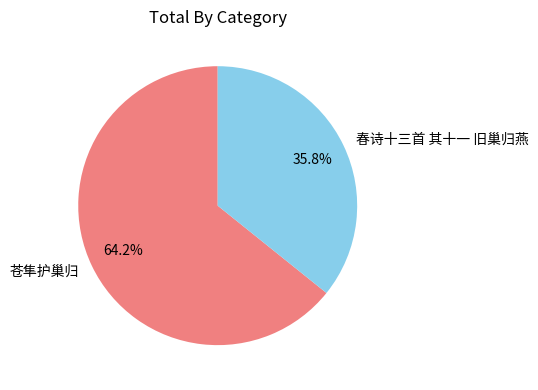

Combined, what portion of the pie is 春诗十三首 其十一 旧巢归燕 and 苍隼护巢归?

100.0%